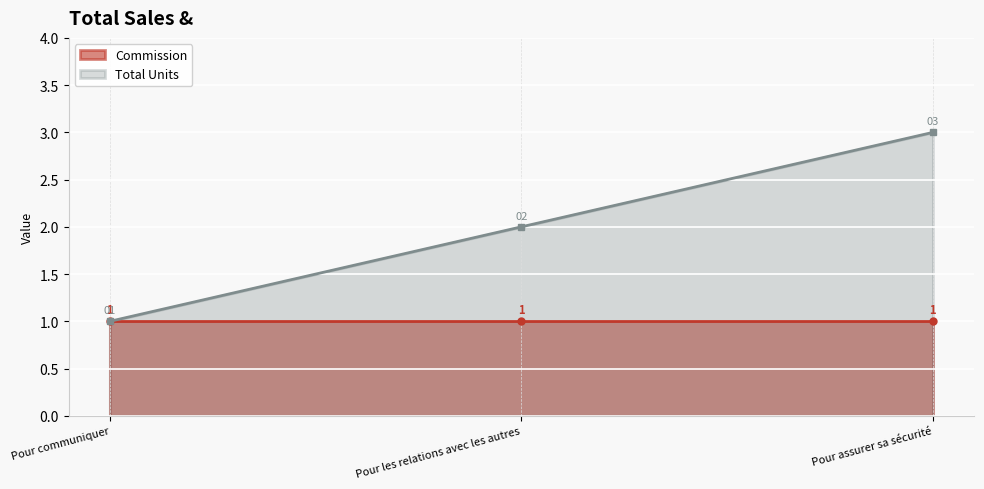

At which label is the value closest to 2?

Pour les relations avec les autres